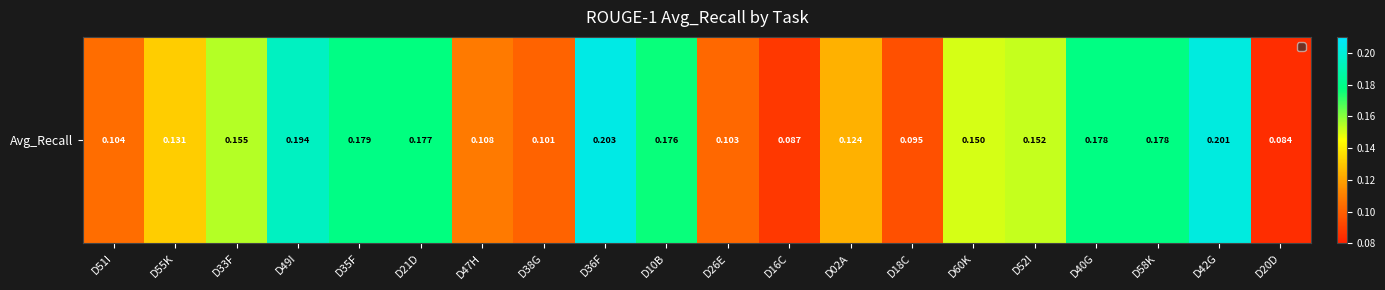

The chart shows a value of 0.3 at D21D. True or false?

False